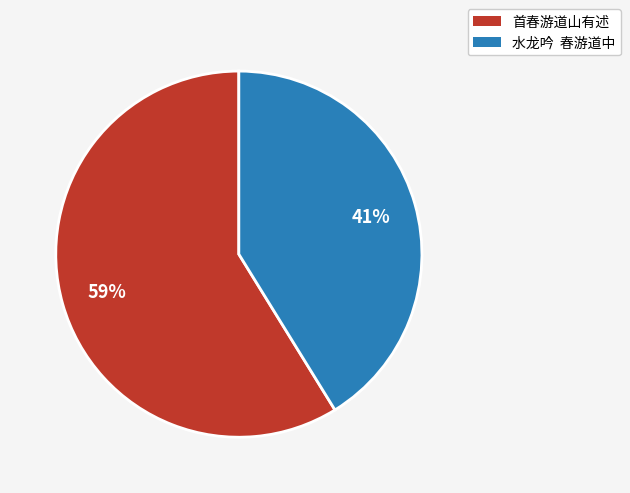

What is the largest slice in the pie chart?

首春游道山有述